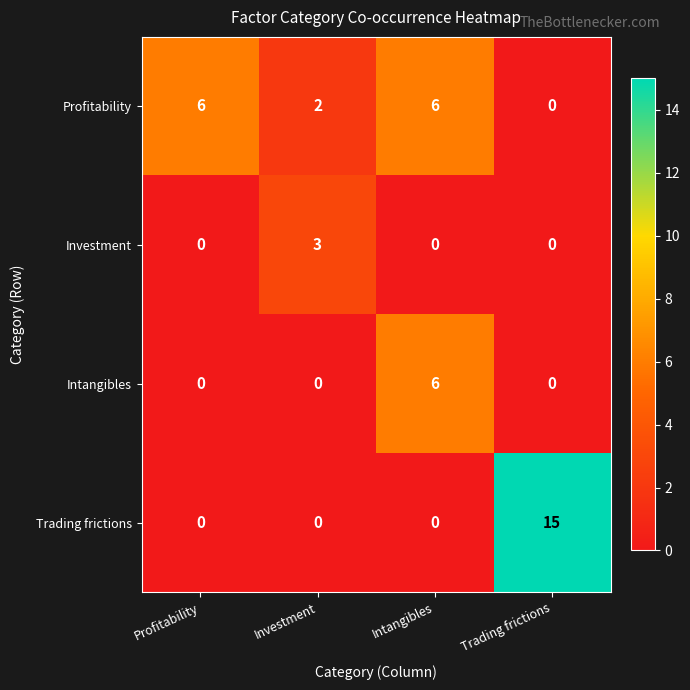

What is the maximum value for Investment?

3